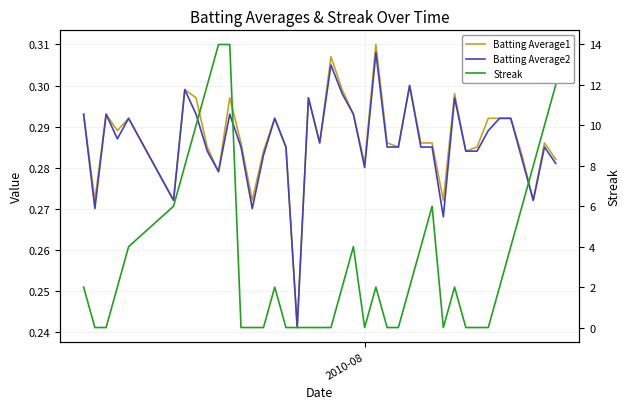

True or false: Batting Average2 has more than 2 points higher than both neighbors.

True